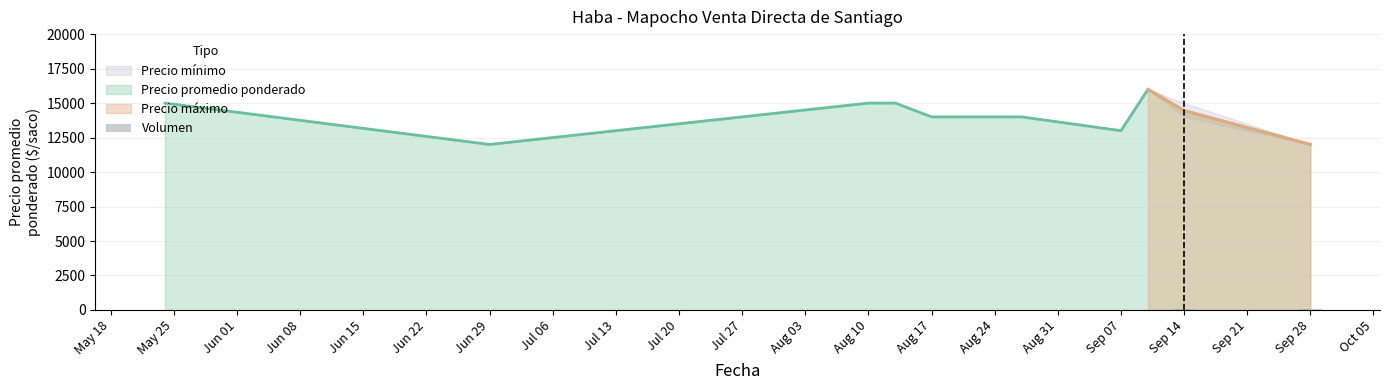

What is the ratio of the value at Aug 24 to the value at May 25?

0.6